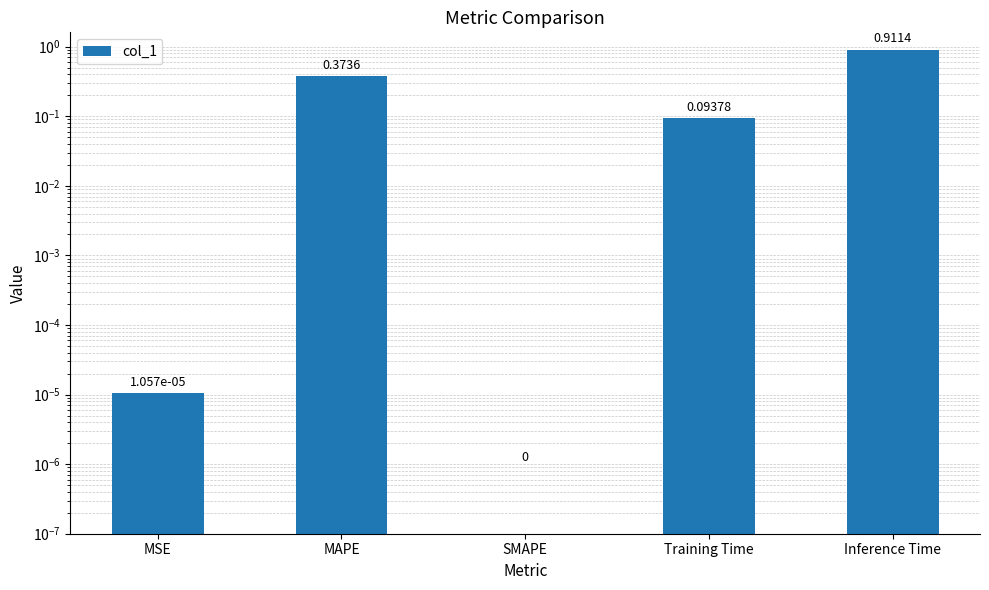

Reading left to right, transcribe all the data shown in this chart.

0.0	0.4	0.0	0.1	0.9